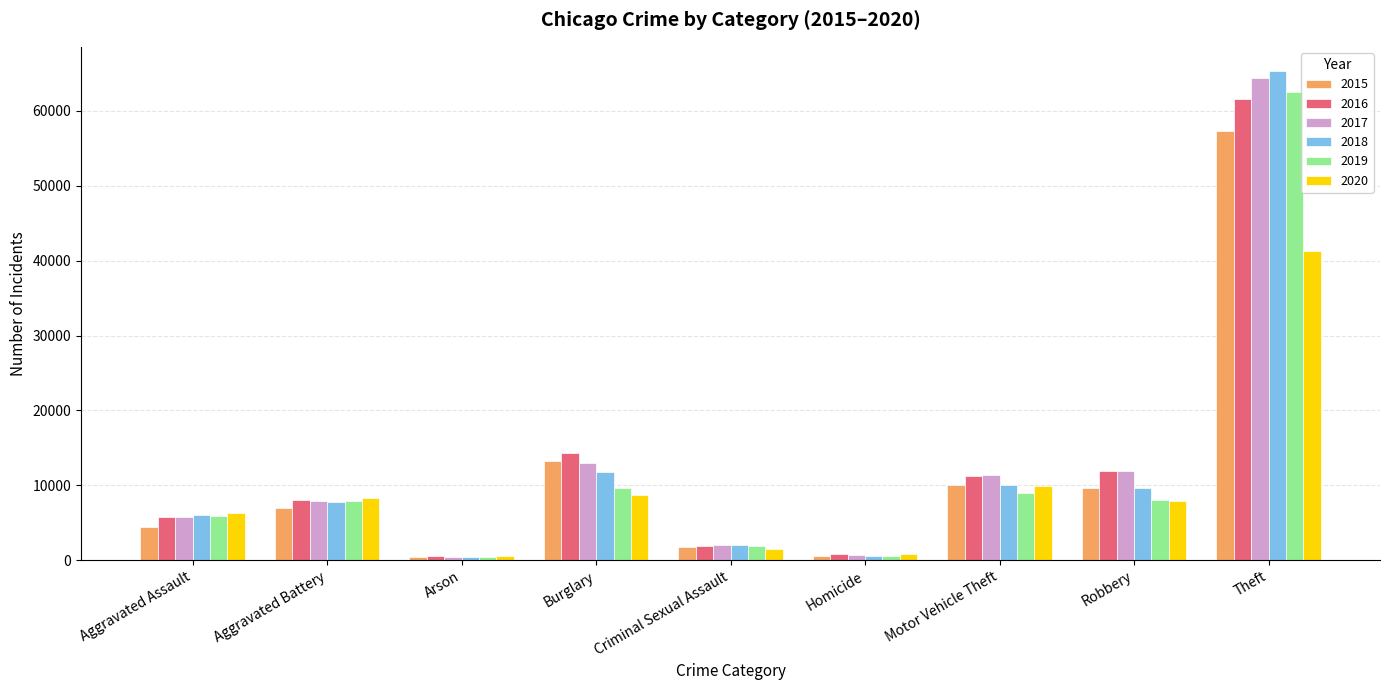

What is the label of the 3rd bar from the left?

Arson